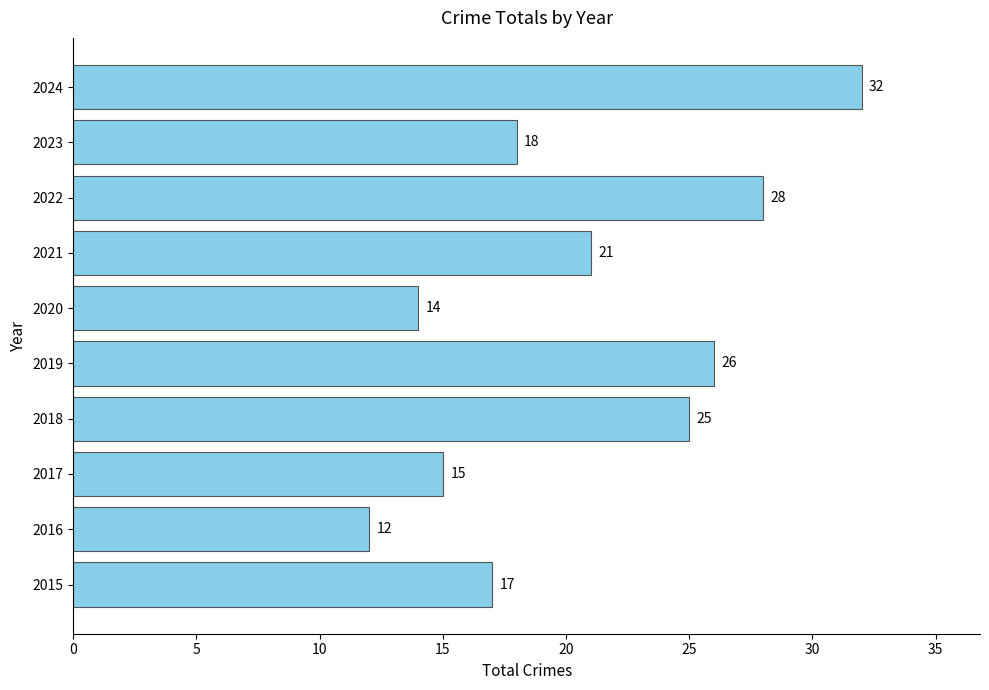

What is the difference between the second highest and minimum values?

16